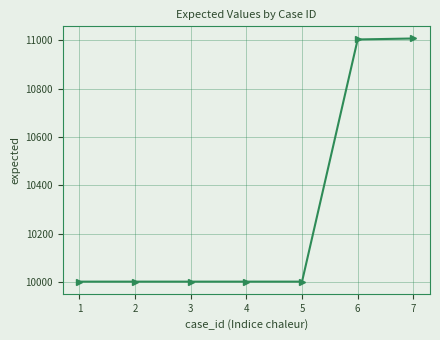

What is the value of the 3rd point from the left?

10001